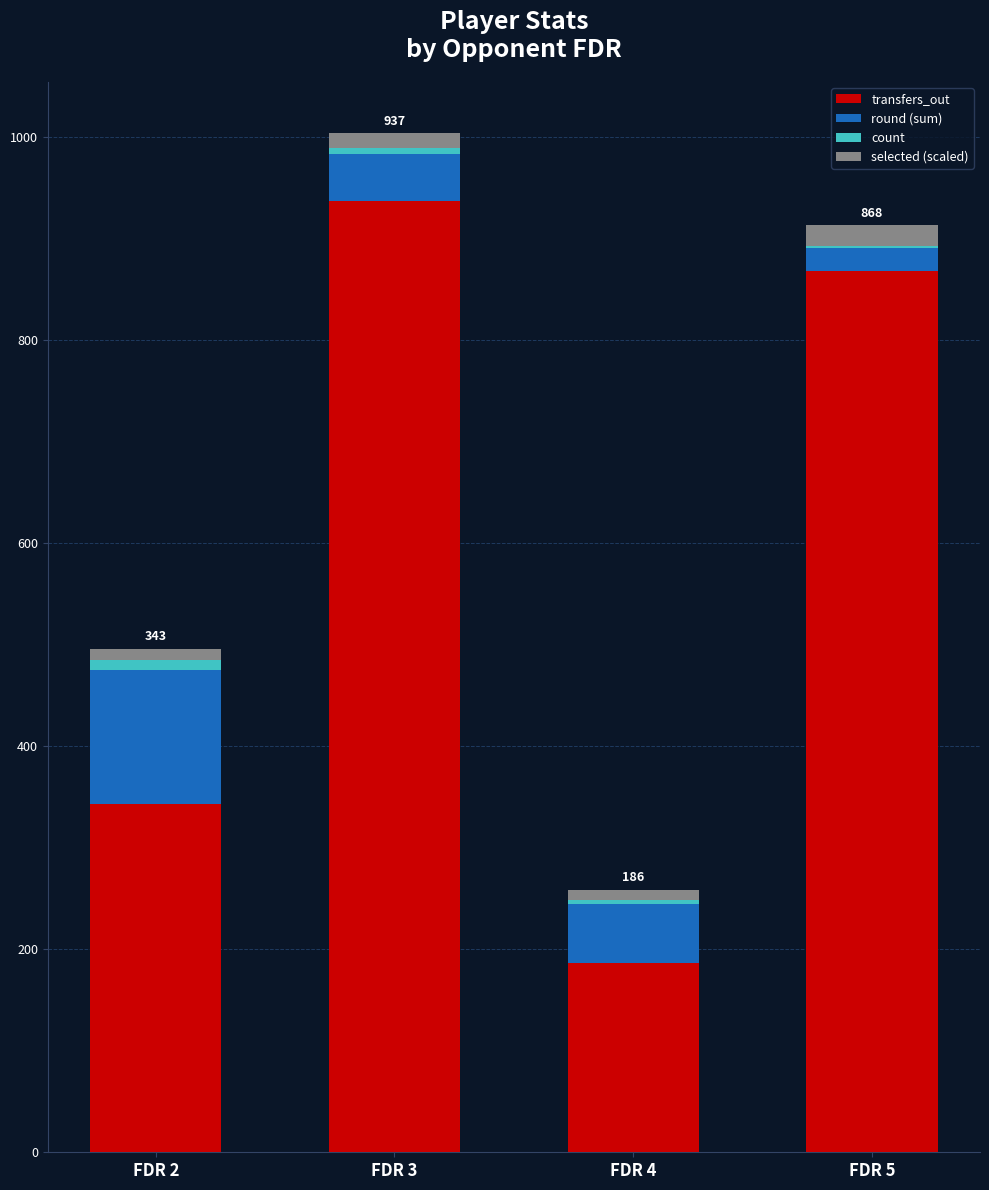

What is the difference between the transfers_out values at FDR 3 and FDR 4?

751.0